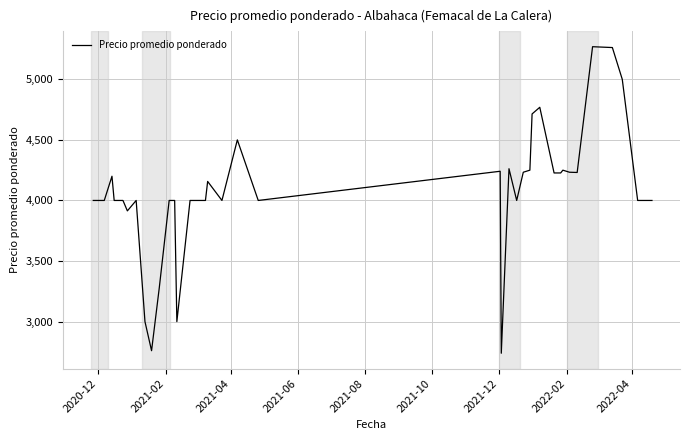

What is the difference between the second highest and minimum values?

2523